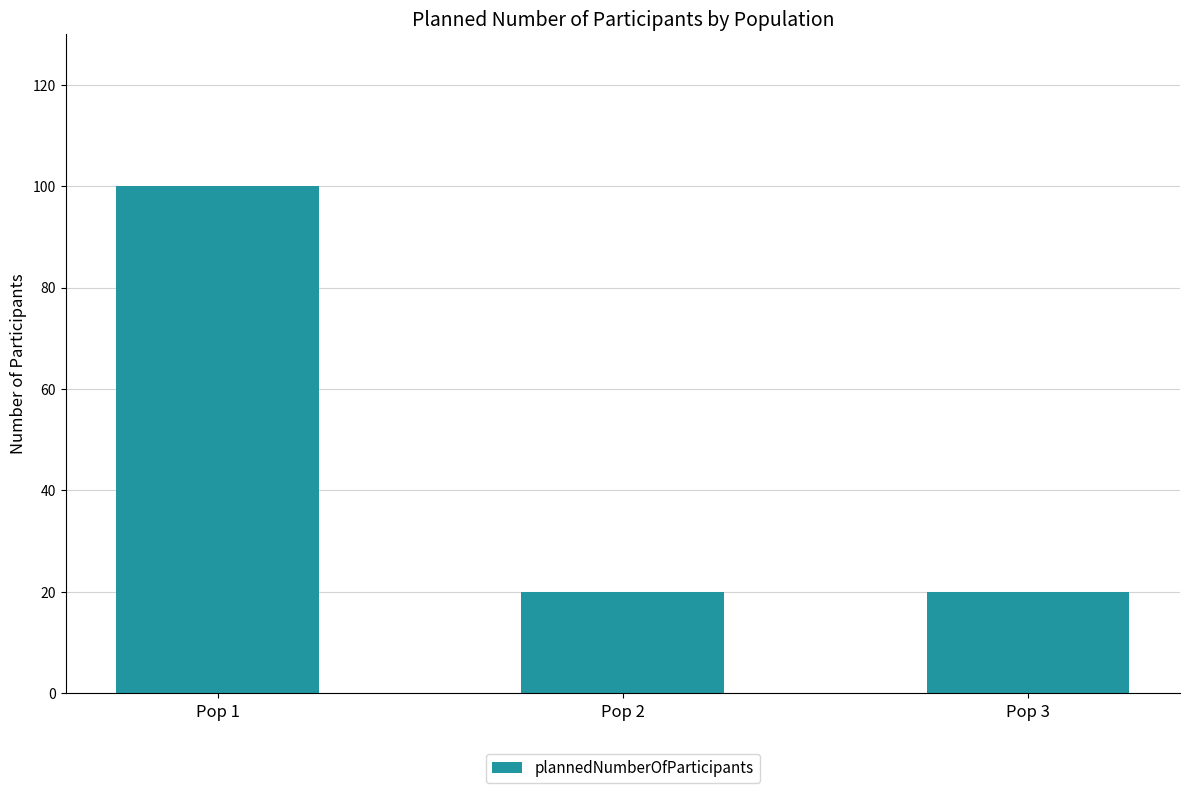

Approximately how many times larger is the value at Pop 2 compared to Pop 1?

0.2